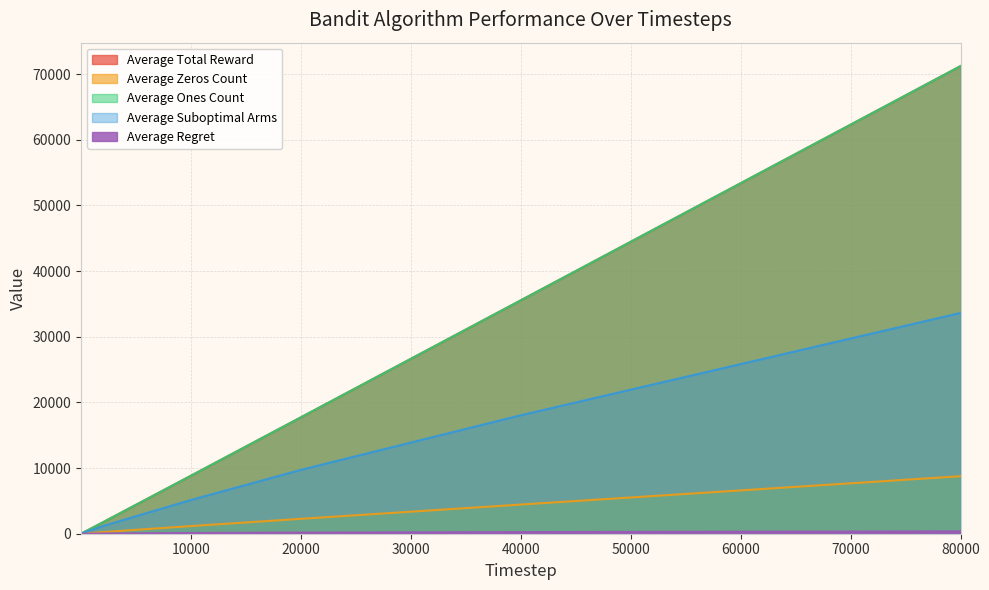

Does the chart have visible grid lines?

Yes